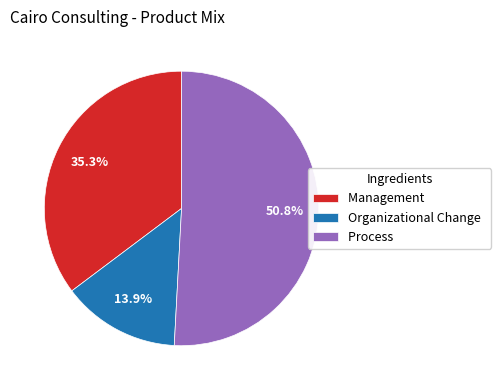

Approximately how many times larger is the value at Process compared to Management?

1.4